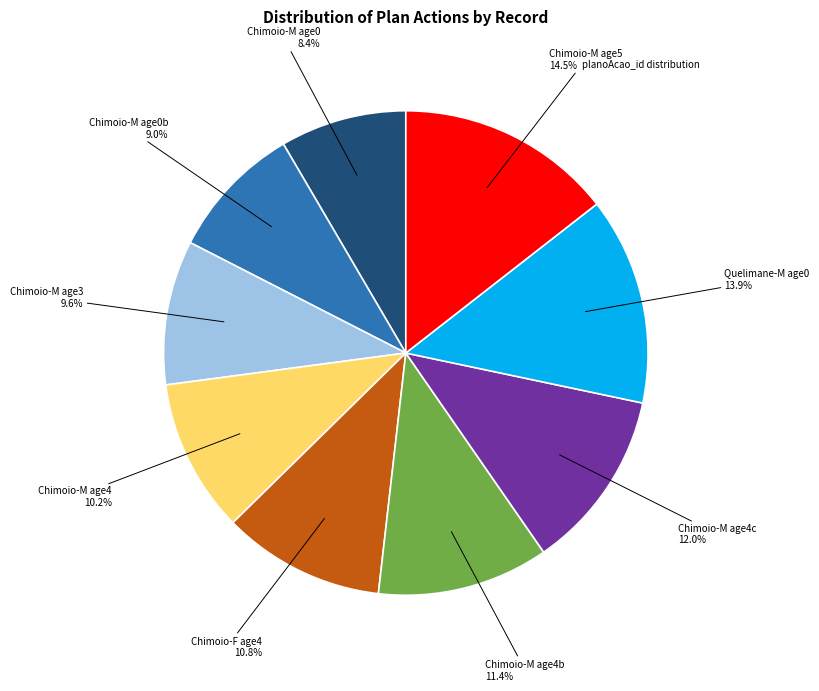

Does any single category account for the majority?

No